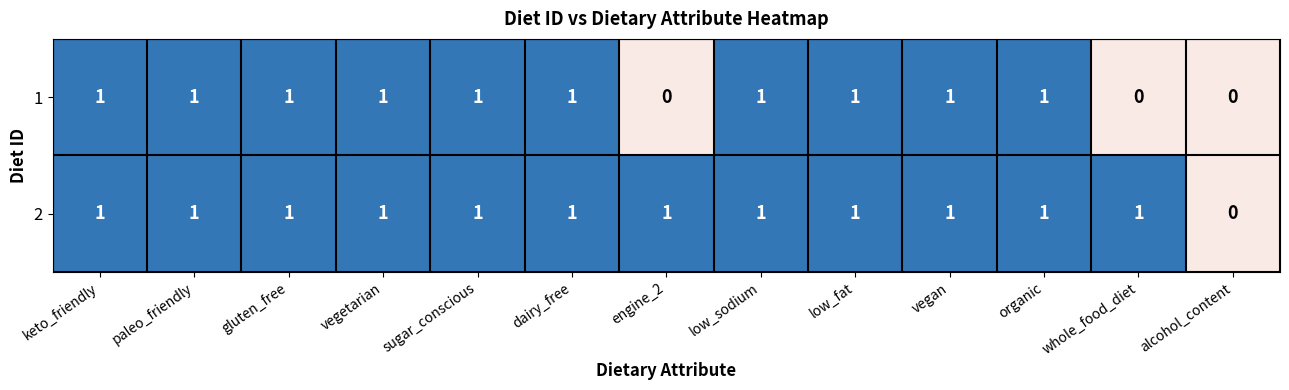

How many 2 values are between 1 and 2?

12